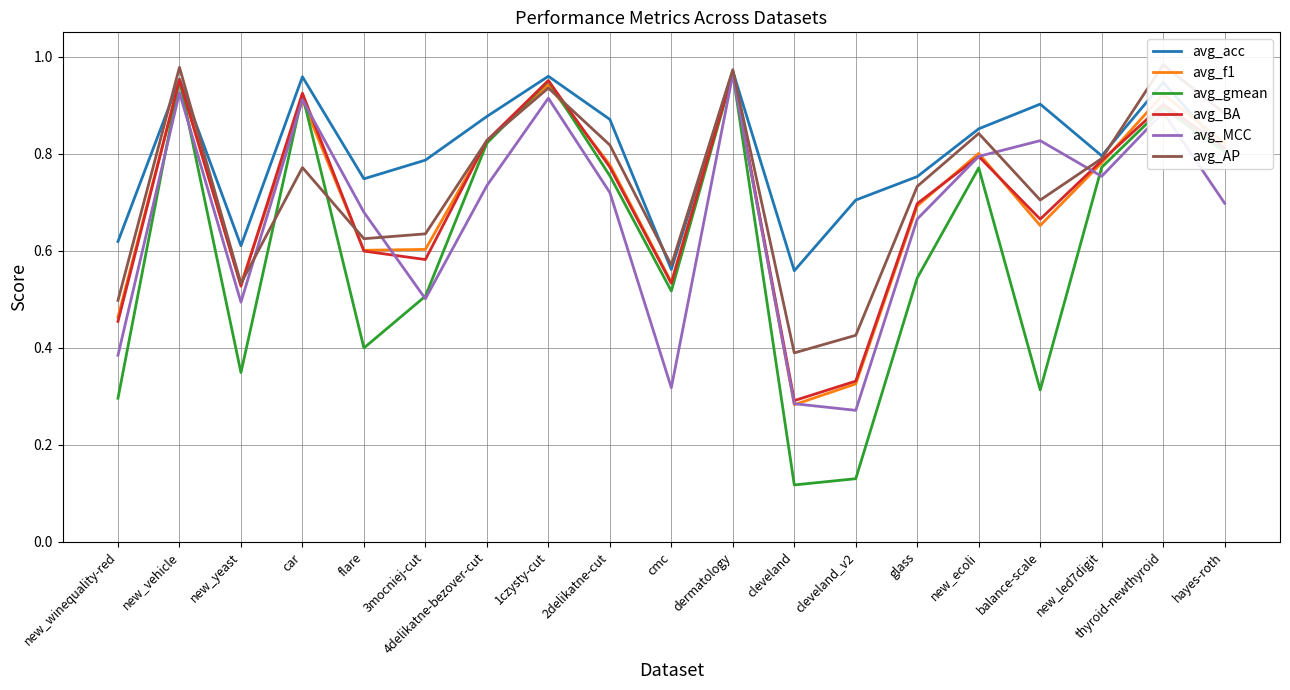

Which has a higher value, cleveland_v2 or new_vehicle?

new_vehicle